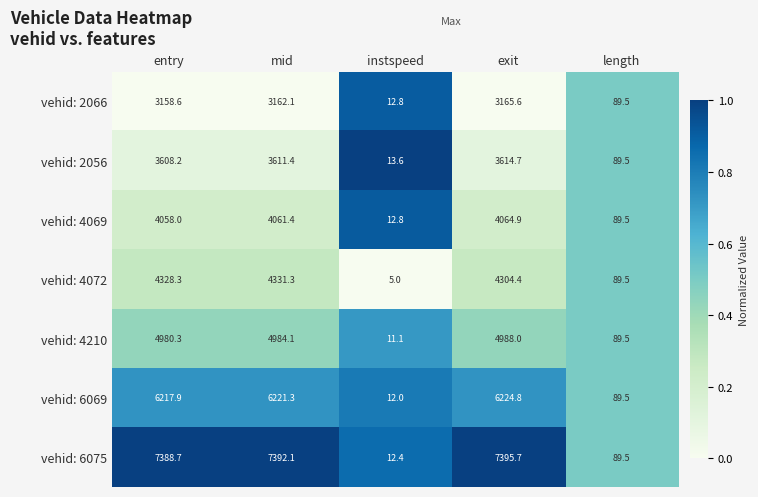

What is the minimum value shown in the chart?

5.0